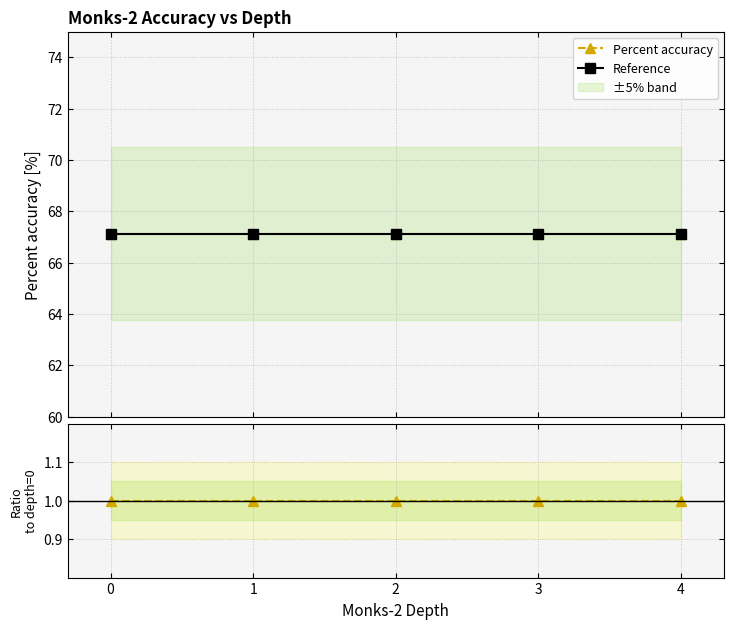

What is the value of the Reference point at the 1st from the left?

67.1